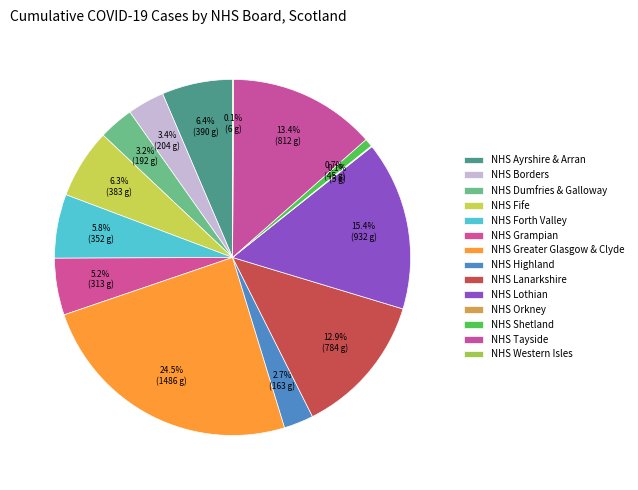

How many slices are in this pie chart?

14